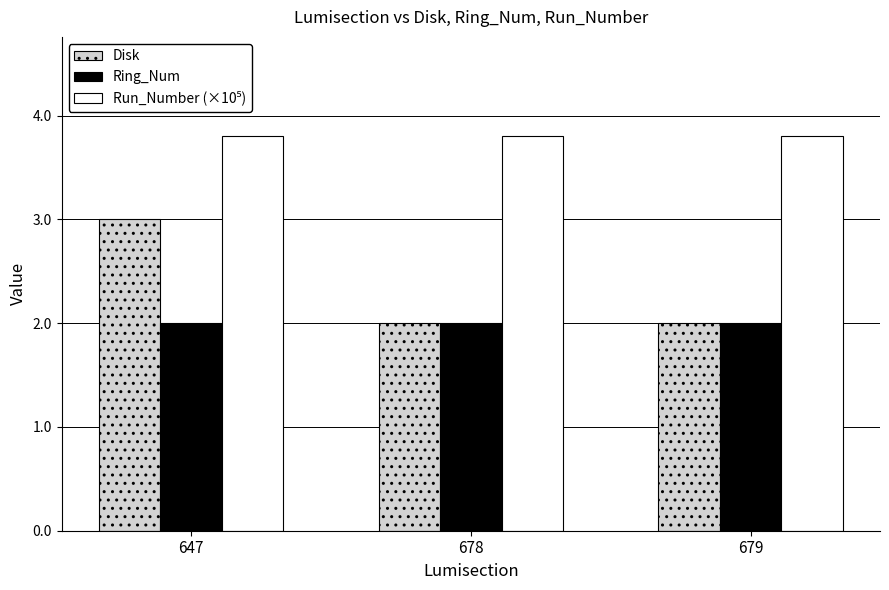

Which series has the largest range (max minus min)?

Disk